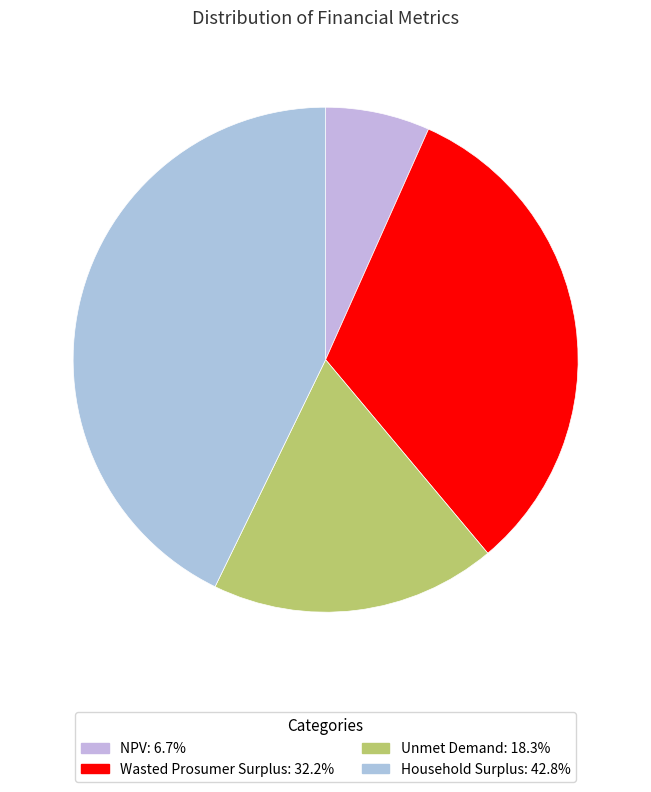

Which has a higher value, Wasted Prosumer Surplus or Household Surplus?

Household Surplus